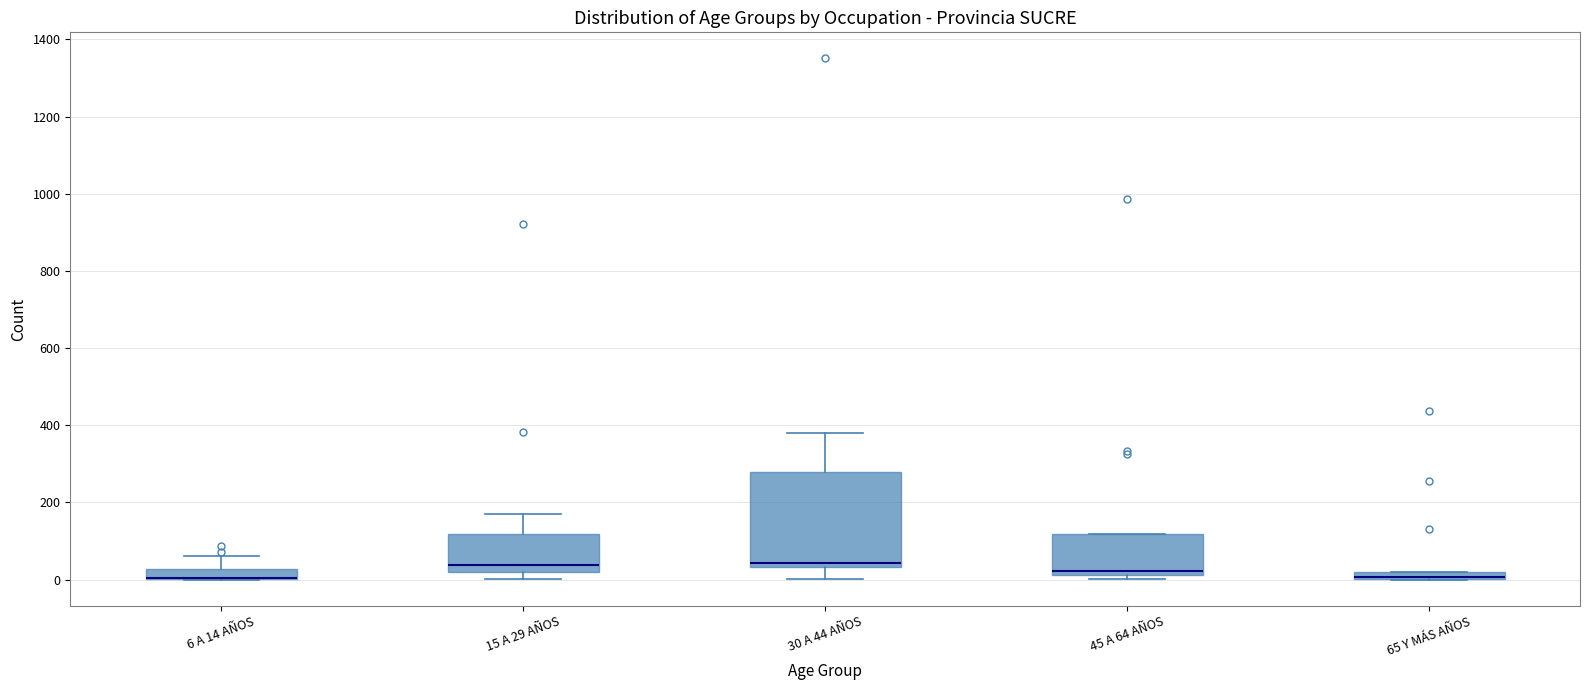

Where does the upper whisker of the box for 15 A 29 AÑOS end on the y-axis? The values are not printed on the chart, so give them approximately, as read against the axis.

160